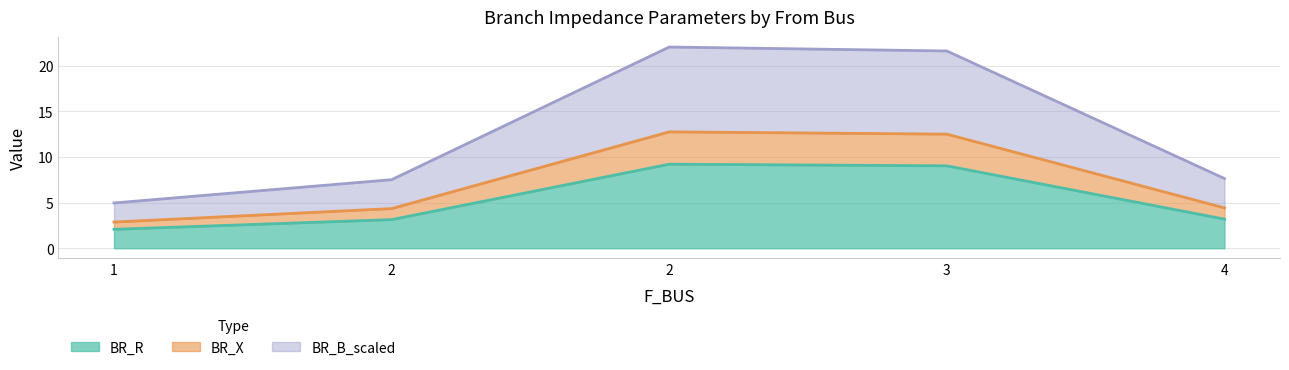

List the series in order of their peak value, lowest first.

BR_R, BR_X, BR_B_scaled